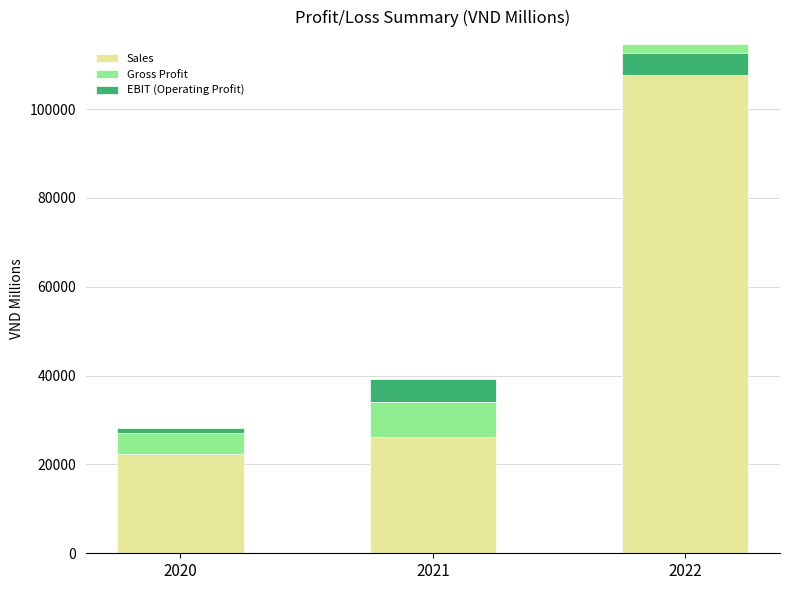

How many distinct data groups are displayed?

3